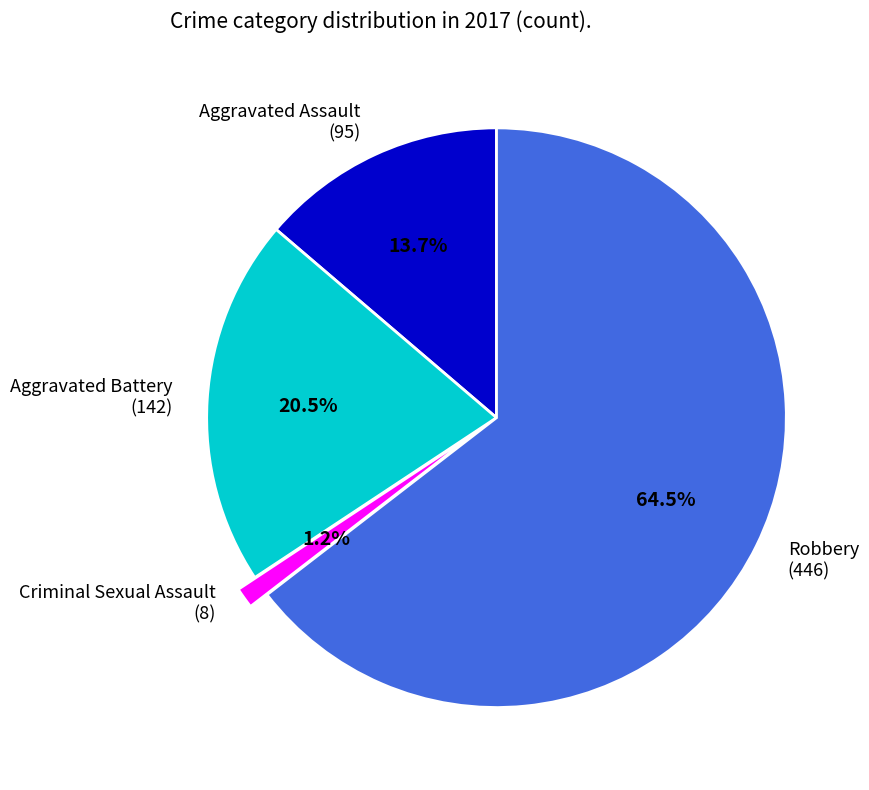

Approximately how many times larger is the value at Criminal Sexual Assault compared to Aggravated Battery?

0.1